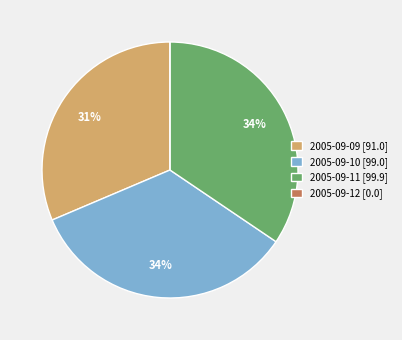

Is there any slice that represents more than half of the pie?

No